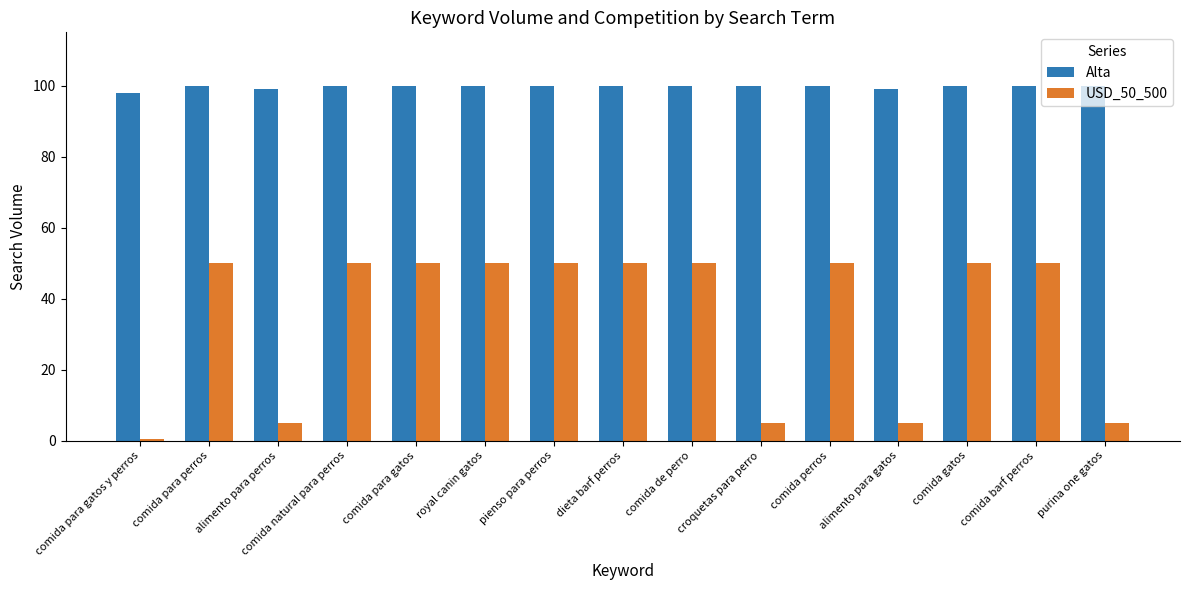

How many bars are there in each group?

2